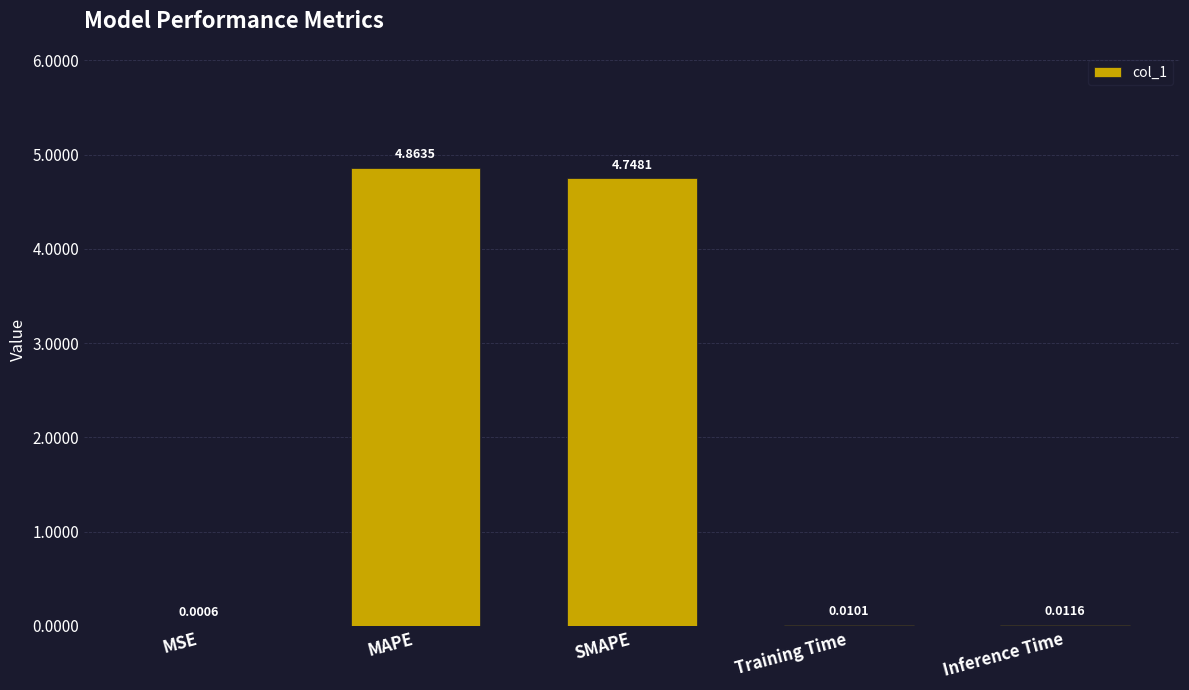

At which category does the chart reach its peak across all series?

MAPE